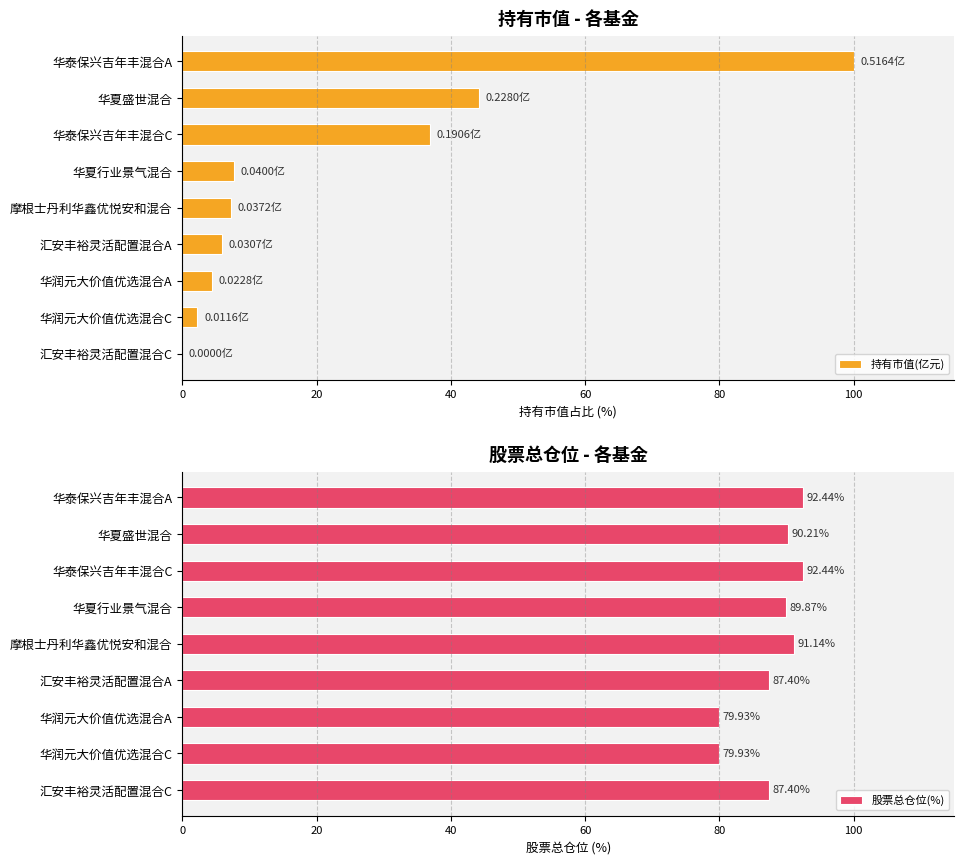

Where is 持有市值(亿元) nearest to the value 50?

华夏盛世混合